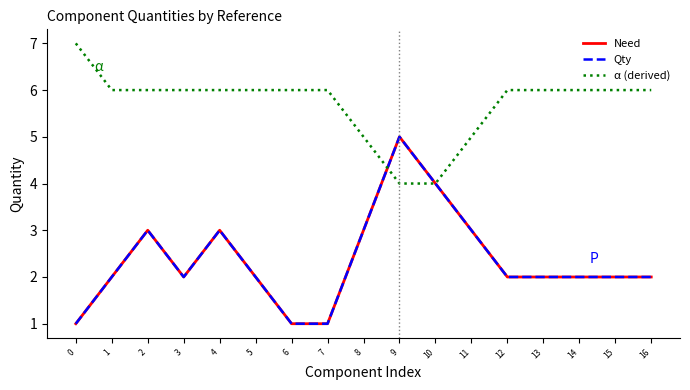

Does the chart have visible grid lines?

No